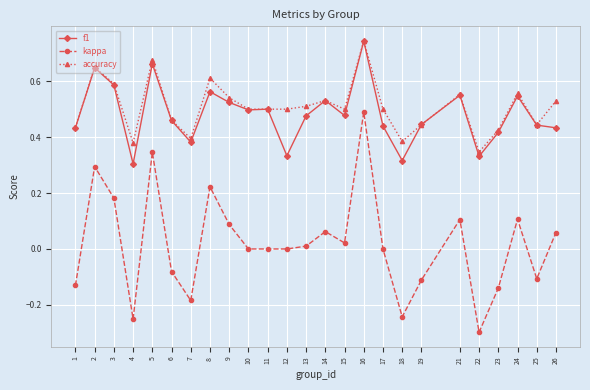

At which category does accuracy reach its first local valley?

4